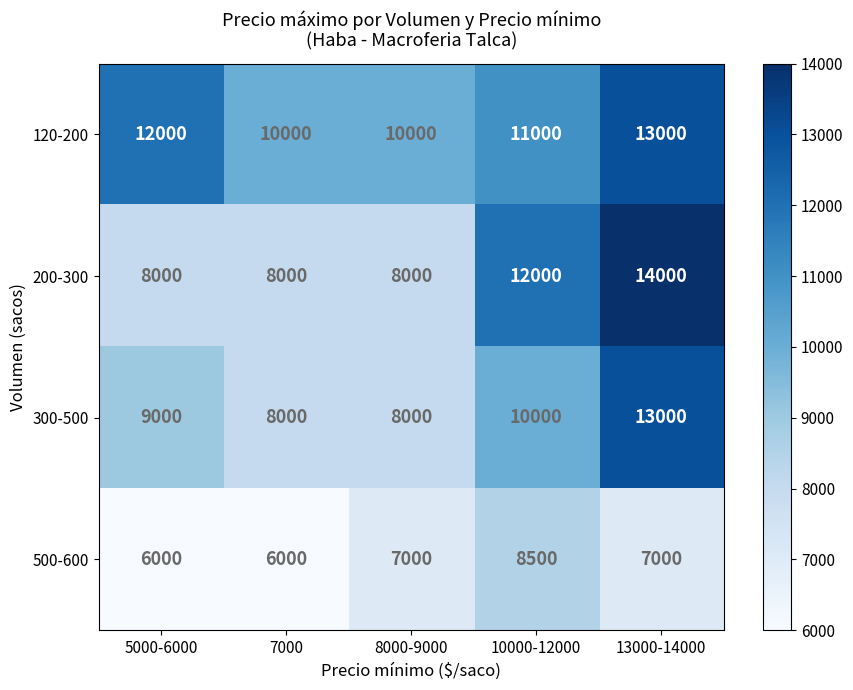

Reading right to left, what are all the values shown in this chart?

120-200: 13000-14000=13000	10000-12000=11000	8000-9000=10000	7000=10000	5000-6000=12000
200-300: 13000-14000=14000	10000-12000=12000	8000-9000=8000	7000=8000	5000-6000=8000
300-500: 13000-14000=13000	10000-12000=10000	8000-9000=8000	7000=8000	5000-6000=9000
500-600: 13000-14000=7000	10000-12000=8500	8000-9000=7000	7000=6000	5000-6000=6000